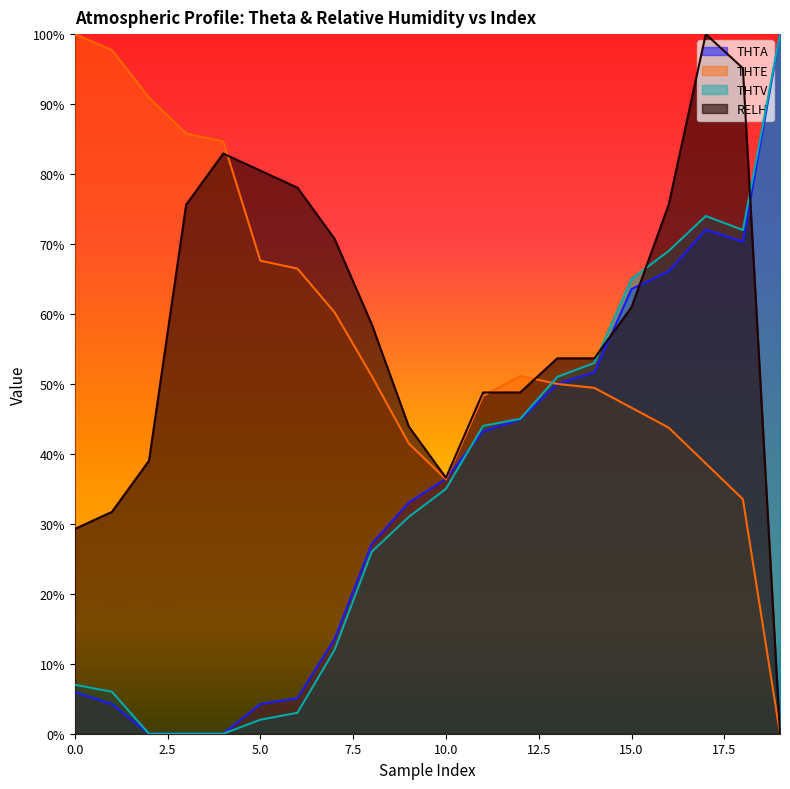

What is the total value across all series at 5?

1.5